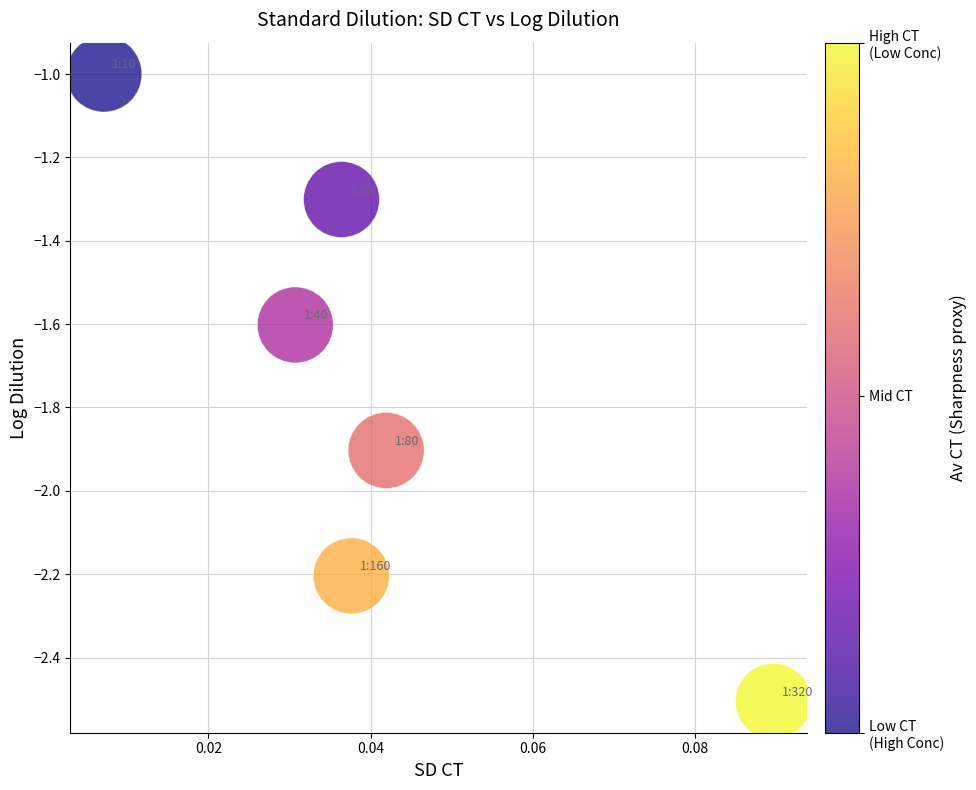

What is the range of Y values (max minus min)?

1.5